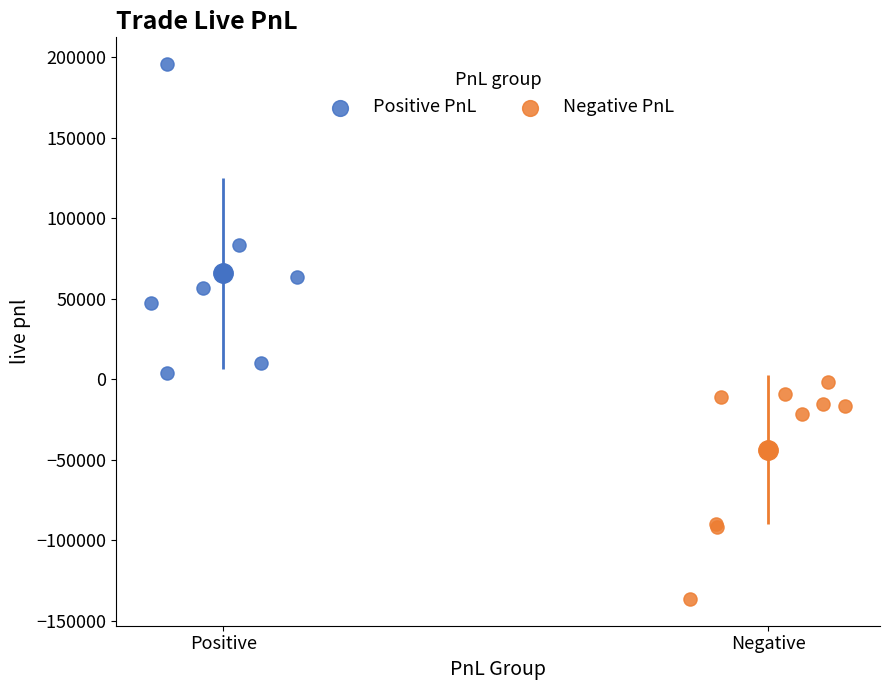

Which series has the widest spread of Y values?

Positive PnL